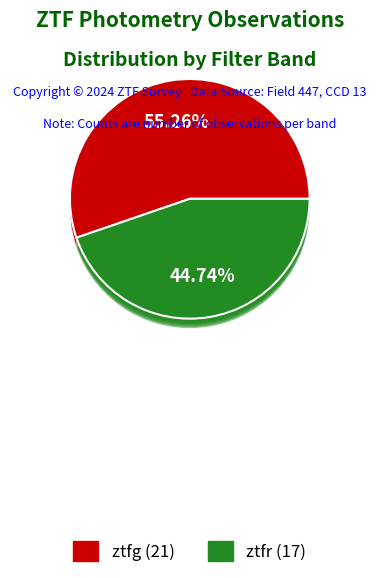

Is it true that ztfr is 45% of the pie?

True